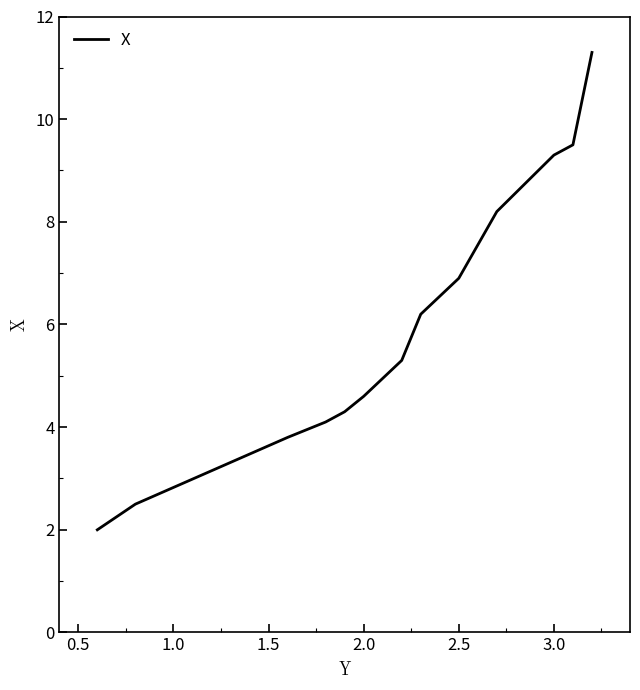

What is the greatest value displayed?

11.3